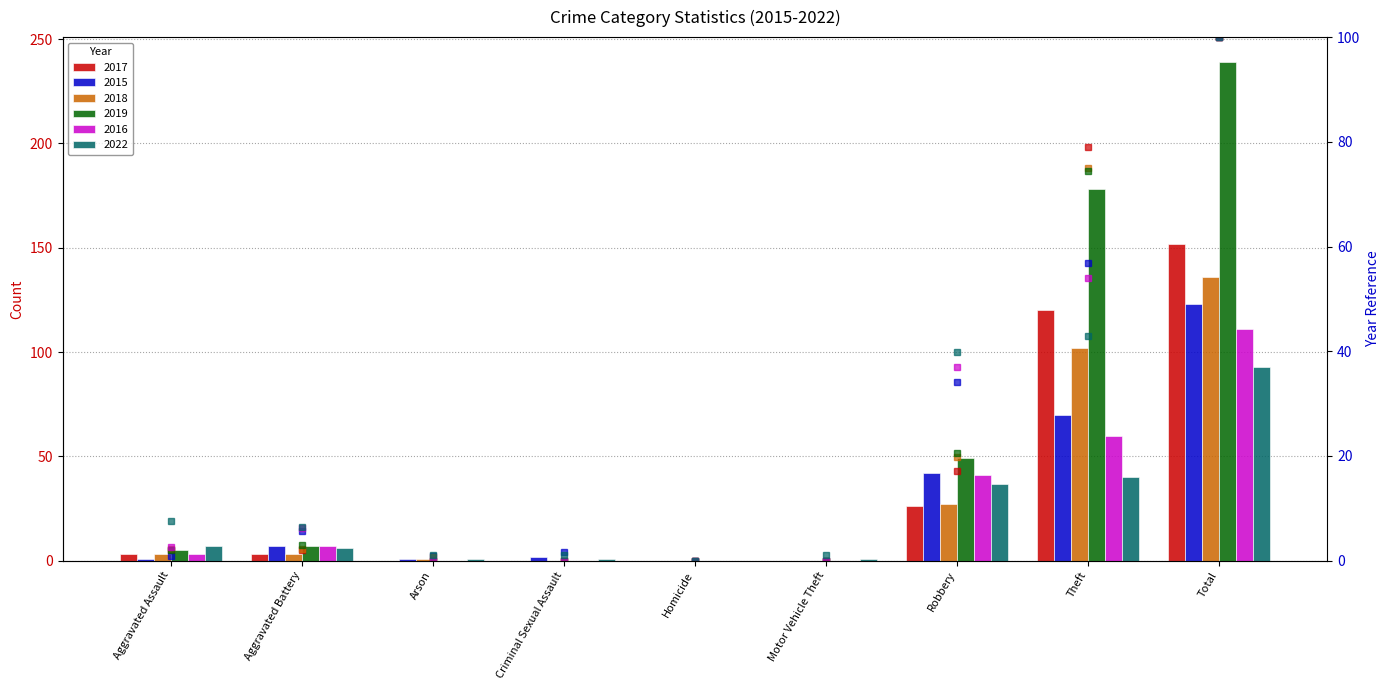

Between Arson and Theft, which is larger?

Theft